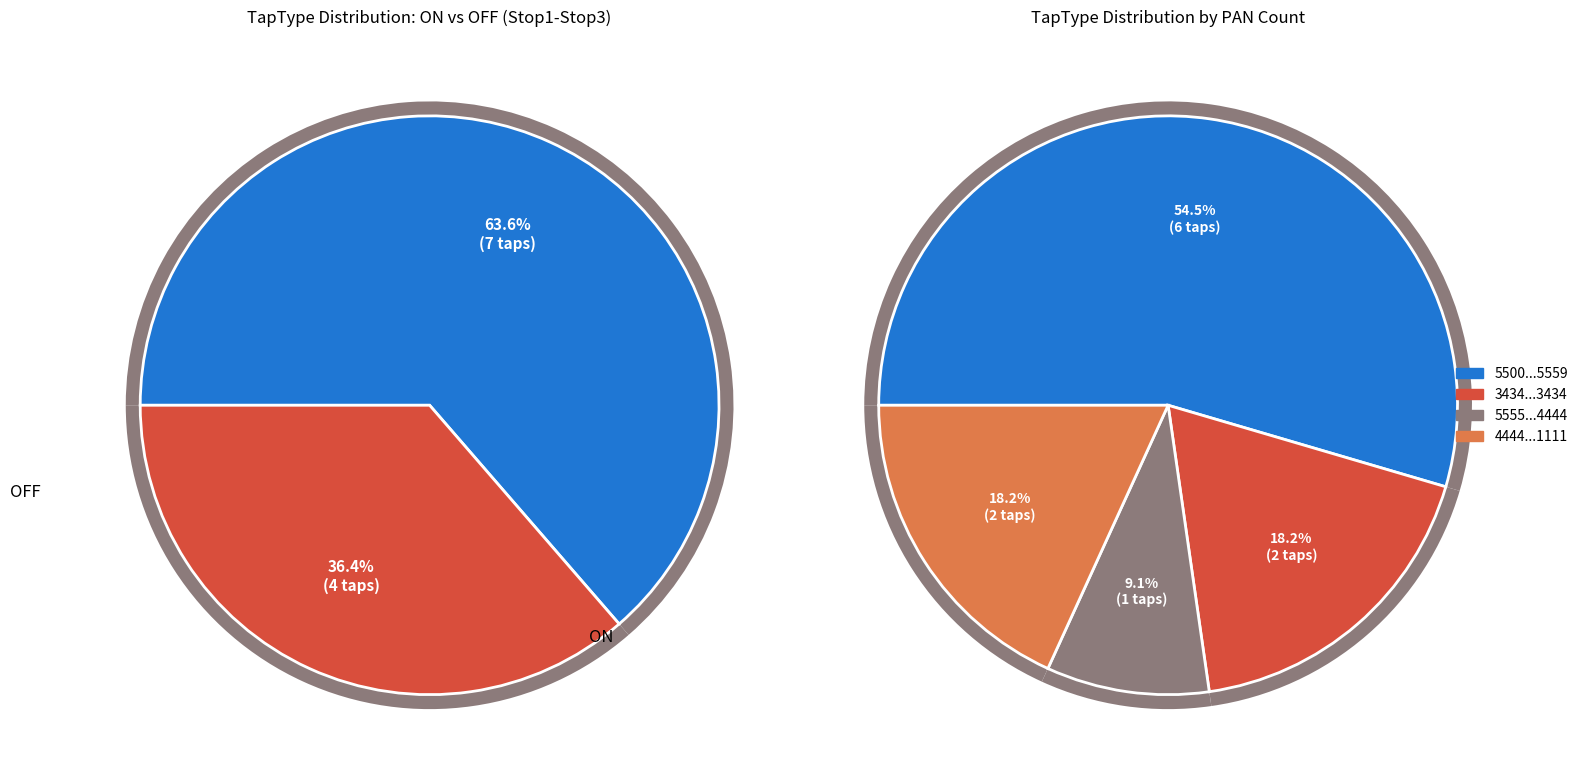

The OFF slice represents 36% of the pie. True or false?

True